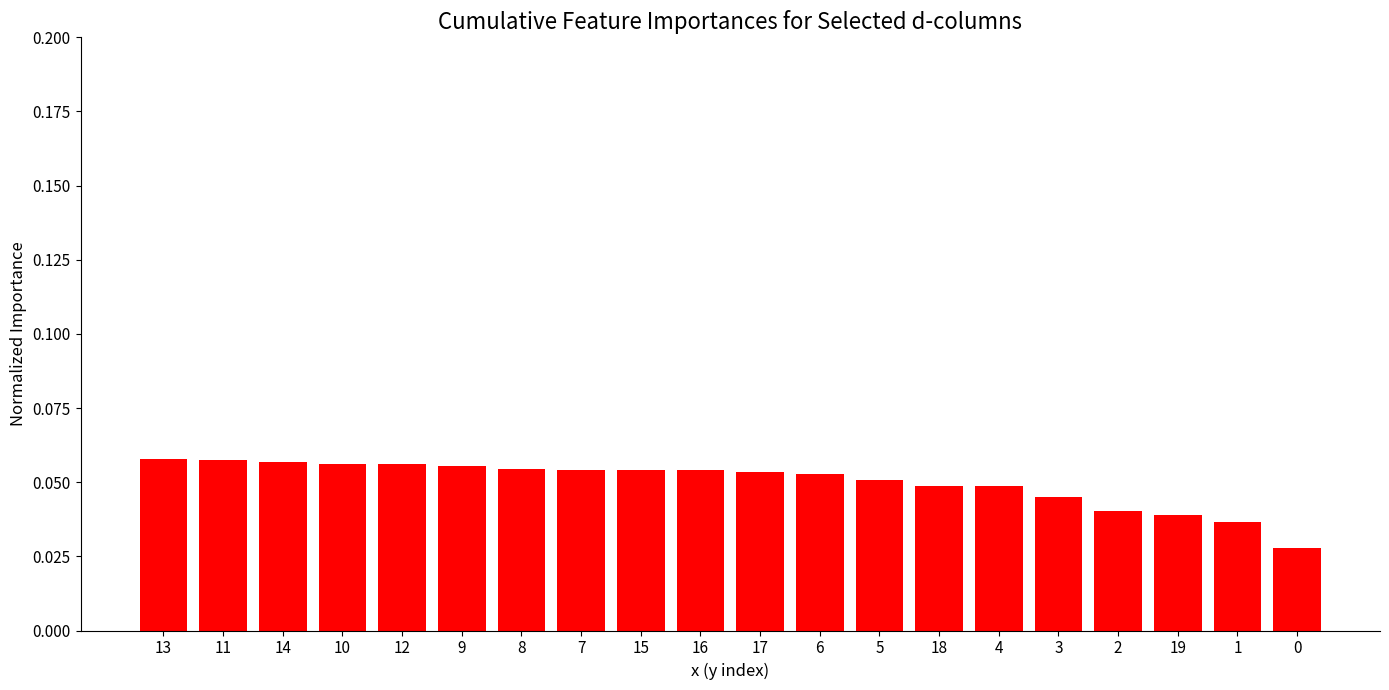

Count the values in the range 0 to 1.

20